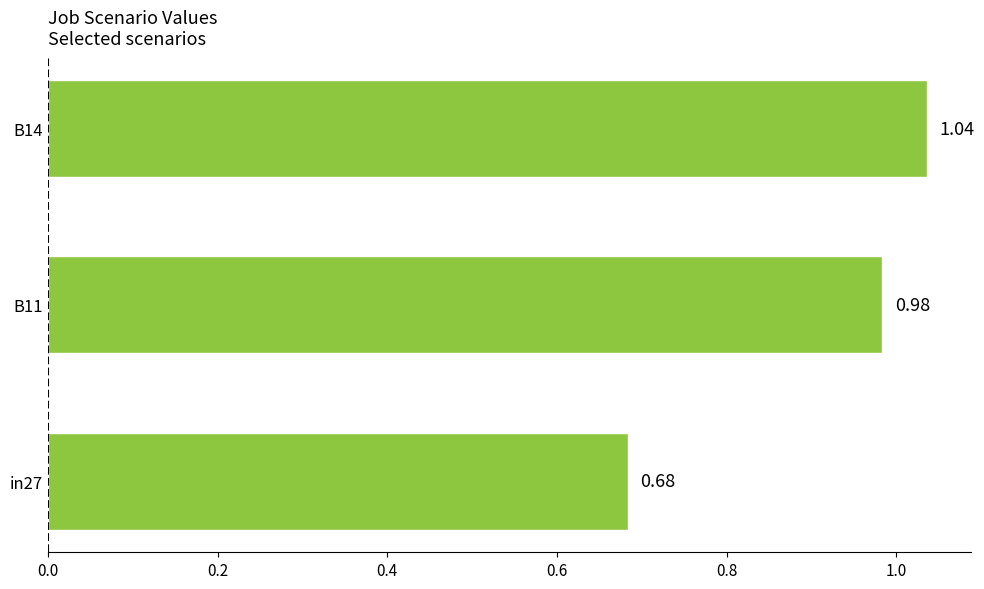

What is the difference between the maximum and minimum values?

0.4